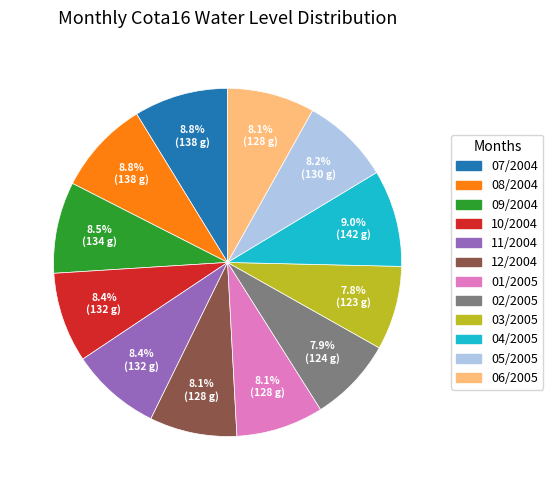

What portion of the pie excludes 07/2004?

91.2%